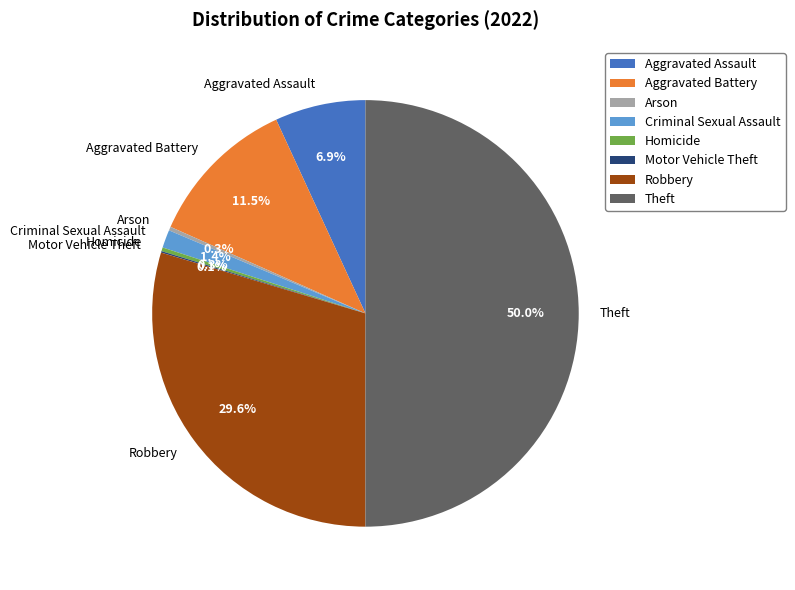

Does Criminal Sexual Assault account for over 50% of the chart?

No